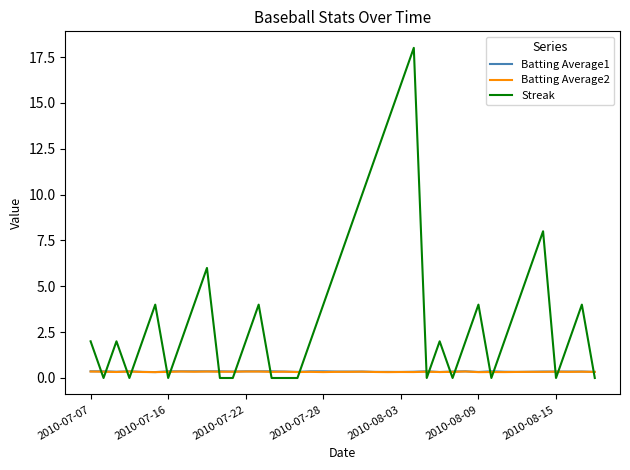

Which series has the largest total across all categories?

Streak